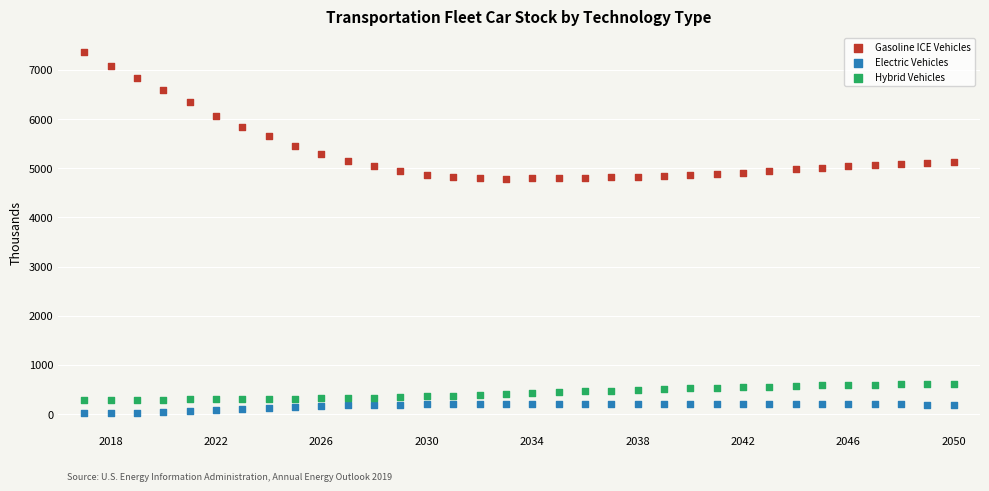

What are all the series names shown in the legend?

Gasoline ICE Vehicles, Electric Vehicles, Hybrid Vehicles